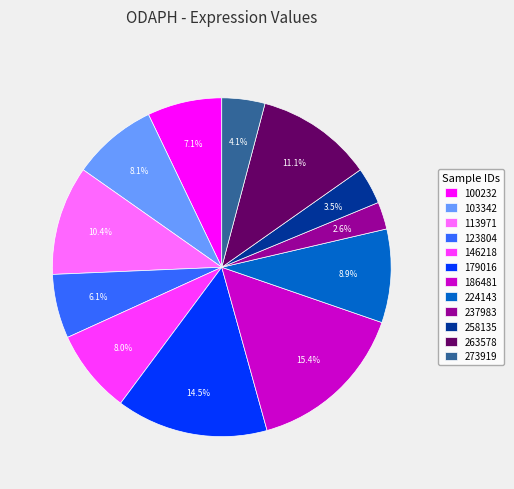

Is the sum of 179016 and 186481 greater than half?

No